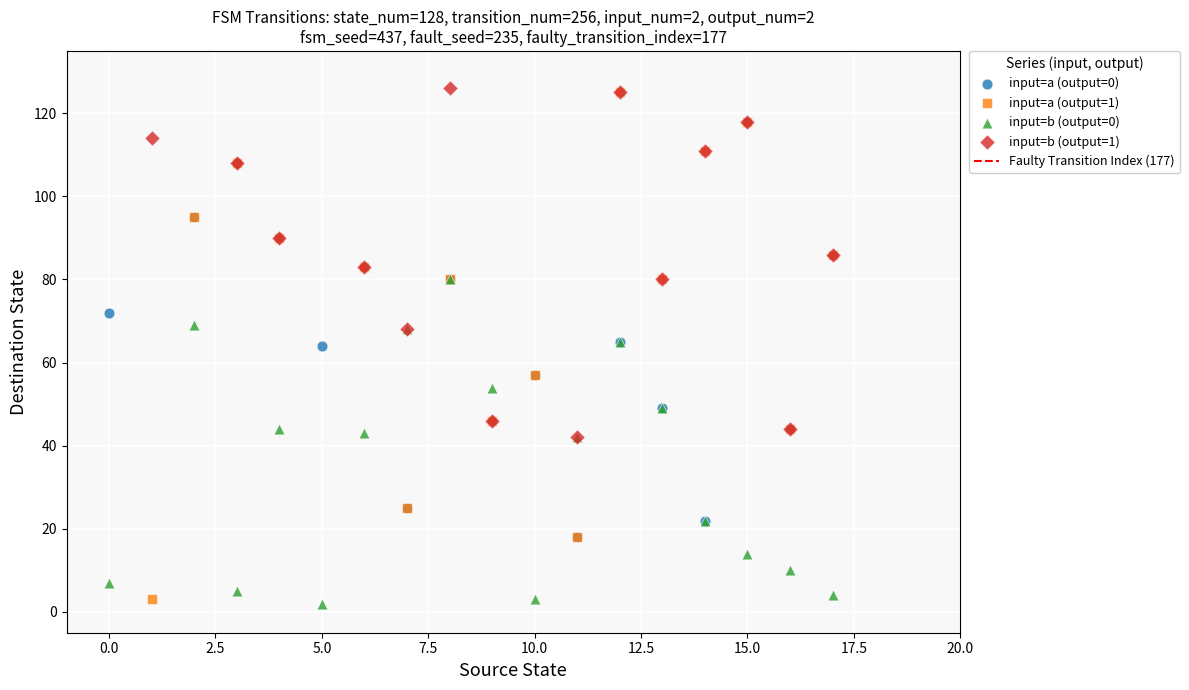

Which series has the widest spread of Y values?

input=a (output=1)